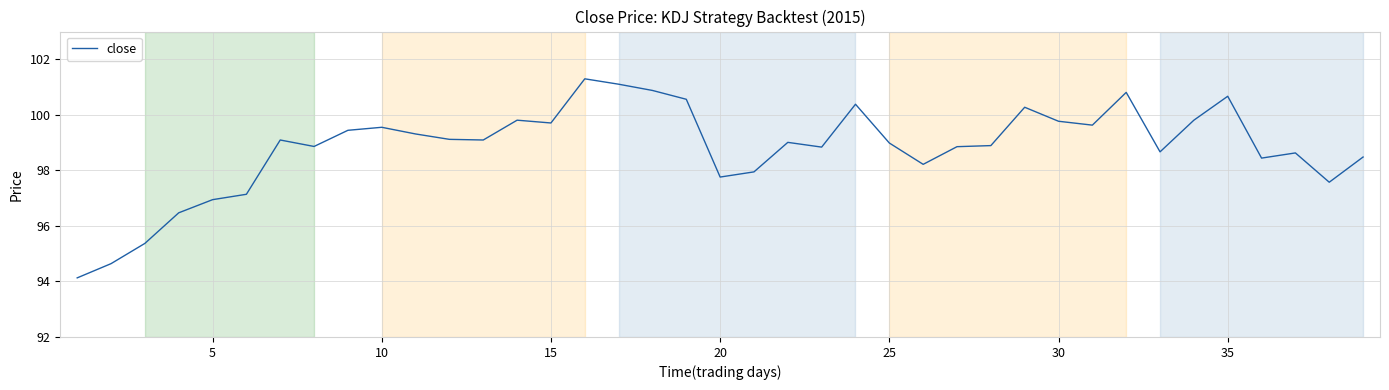

What is the maximum value shown in the chart?

101.3